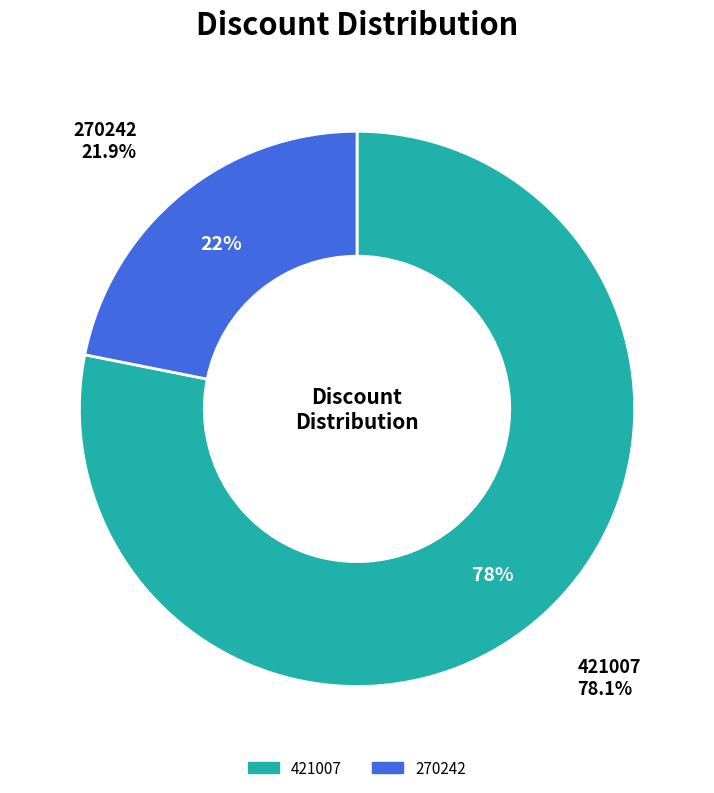

Which slice represents more than half of the pie?

421007